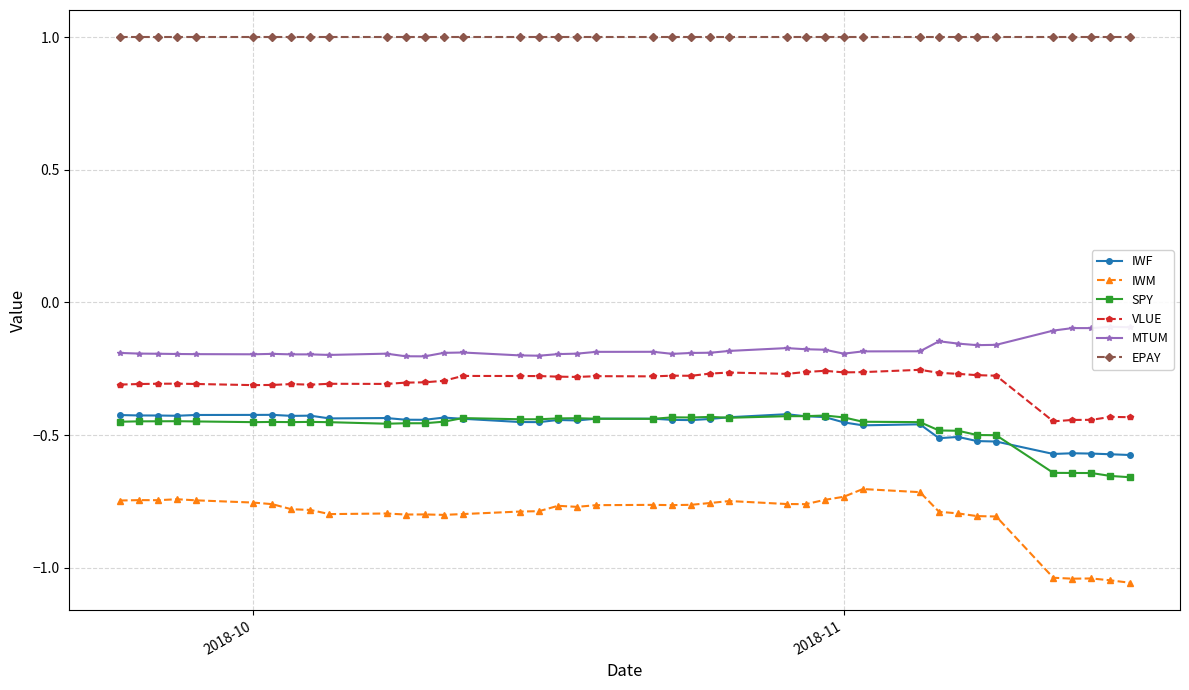

How many lines are shown in the chart?

6